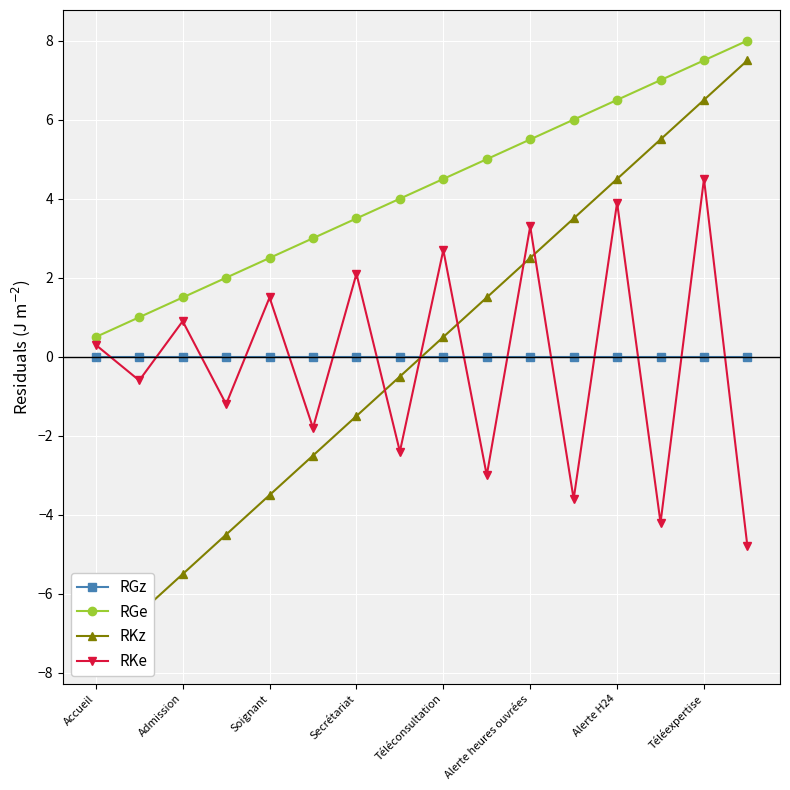

True or false: RGe has more than 0 points higher than both neighbors.

False